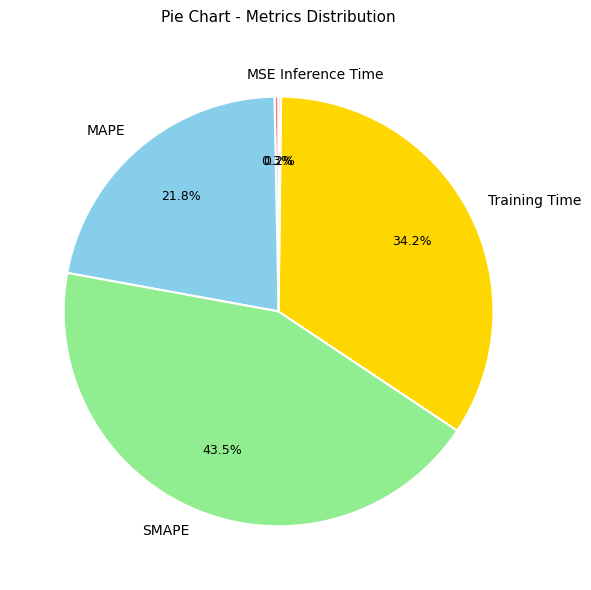

Which slice is the largest?

SMAPE